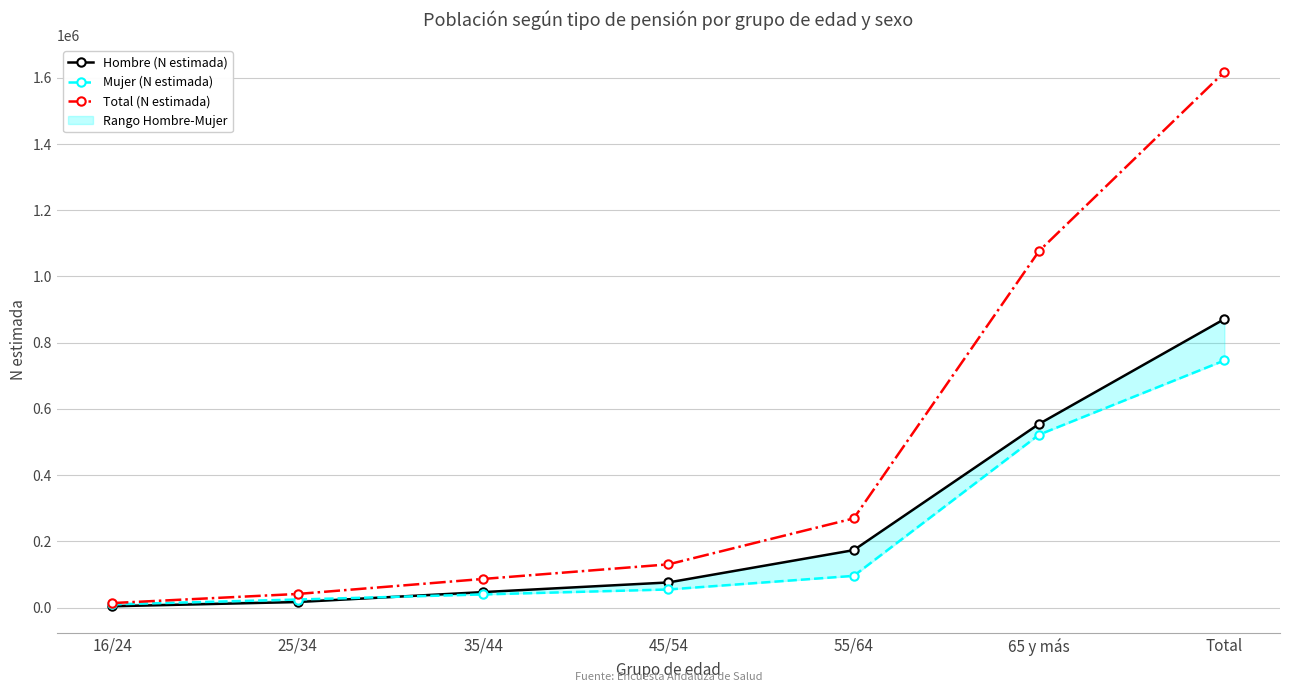

List the labels in order of Mujer (N estimada) value, largest first.

Total, 65 y más, 55/64, 45/54, 35/44, 25/34, 16/24